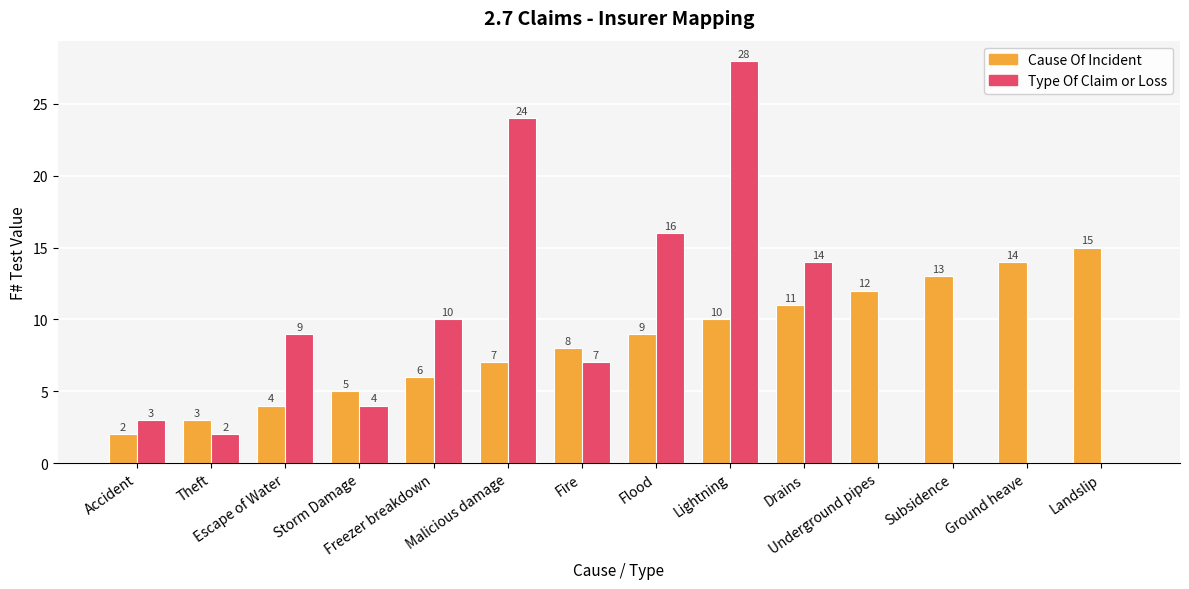

Reading left to right, extract all data points from this chart.

Cause Of Incident: Accident=2	Theft=3	Escape of Water=4	Storm Damage=5	Freezer breakdown=6	Malicious damage=7	Fire=8	Flood=9	Lightning=10	Drains=11	Underground pipes=12	Subsidence=13	Ground heave=14	Landslip=15
Type Of Claim or Loss: Accident=3	Theft=2	Escape of Water=9	Storm Damage=4	Freezer breakdown=10	Malicious damage=24	Fire=7	Flood=16	Lightning=28	Drains=14	Underground pipes=0	Subsidence=0	Ground heave=0	Landslip=0